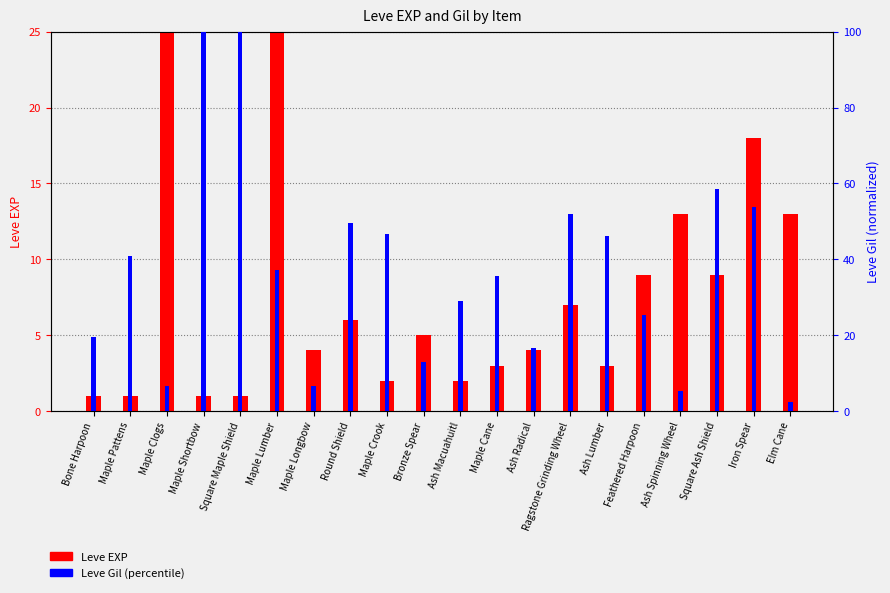

What is the approximate value of Leve EXP at Maple Lumber?

630.0